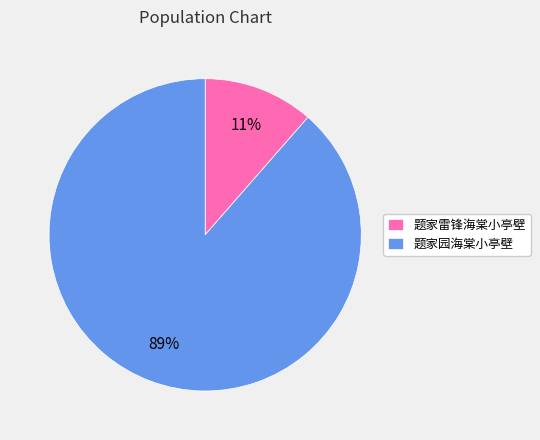

Rank the categories by value from highest to lowest.

题家园海棠小亭壁, 题家雷锋海棠小亭壁